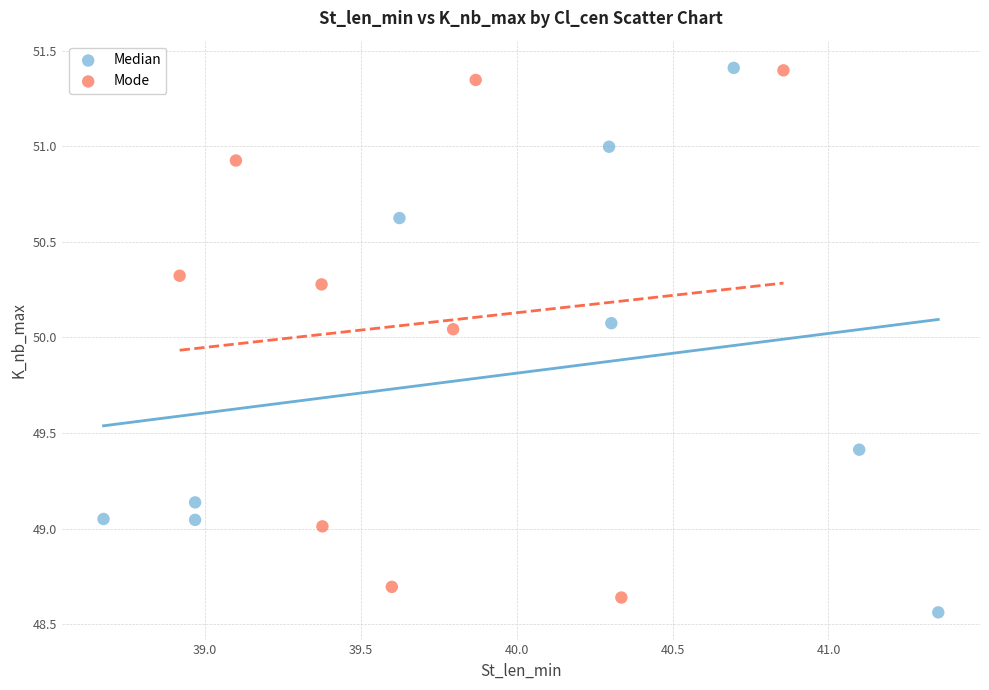

What are all the series names shown in the legend?

Median, Mode